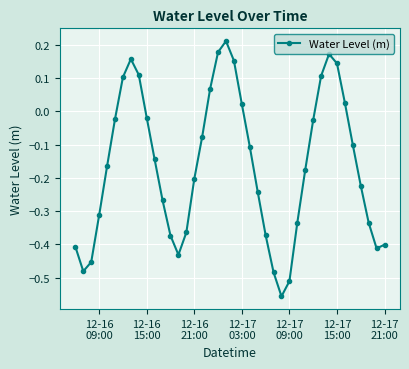

What is the difference between the maximum and minimum values?

0.8